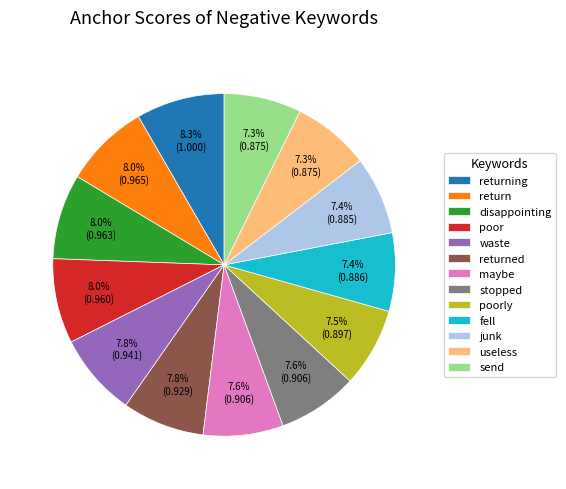

Count the number of slices in the pie.

13